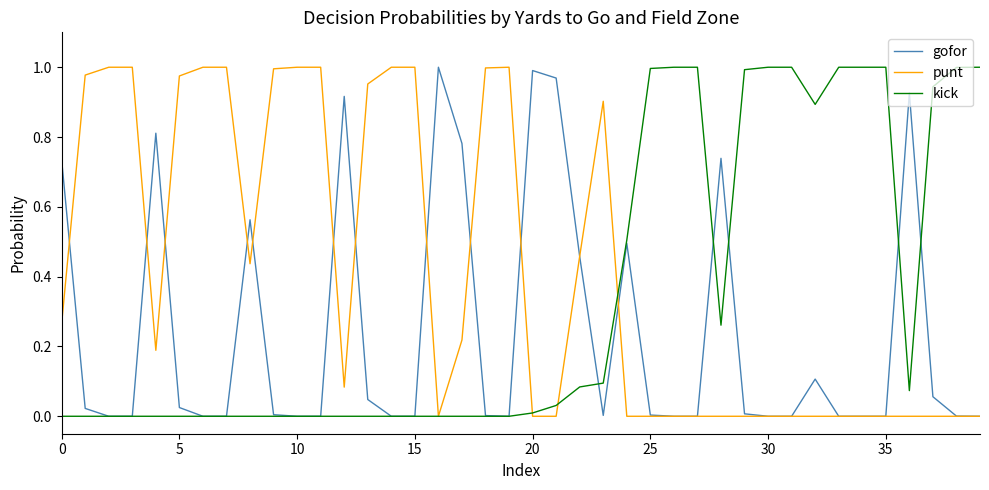

List the series in order of their overall mean, highest first.

punt, kick, gofor